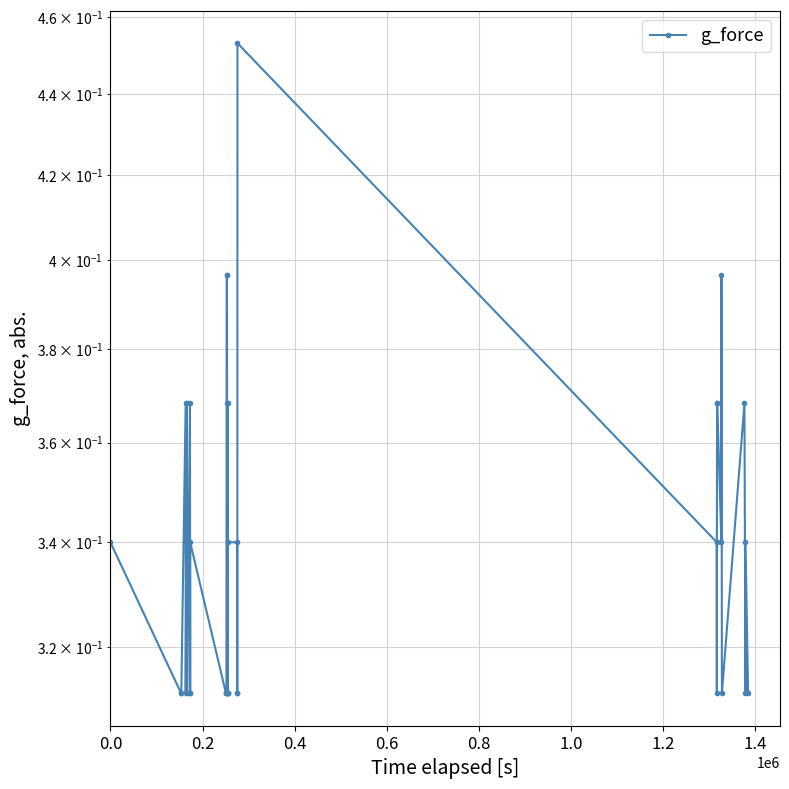

What is the sum of all values?

13.6